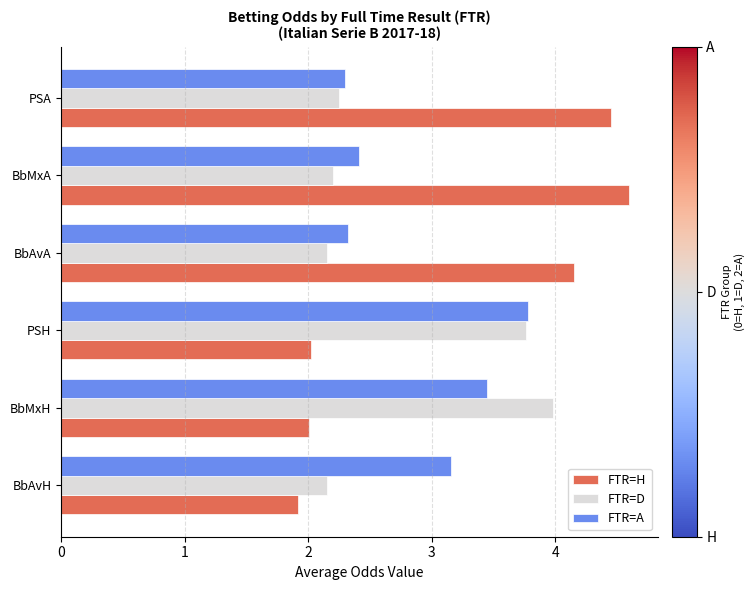

What is the sum of the FTR=H values at BbMxH and BbAvA?

6.2